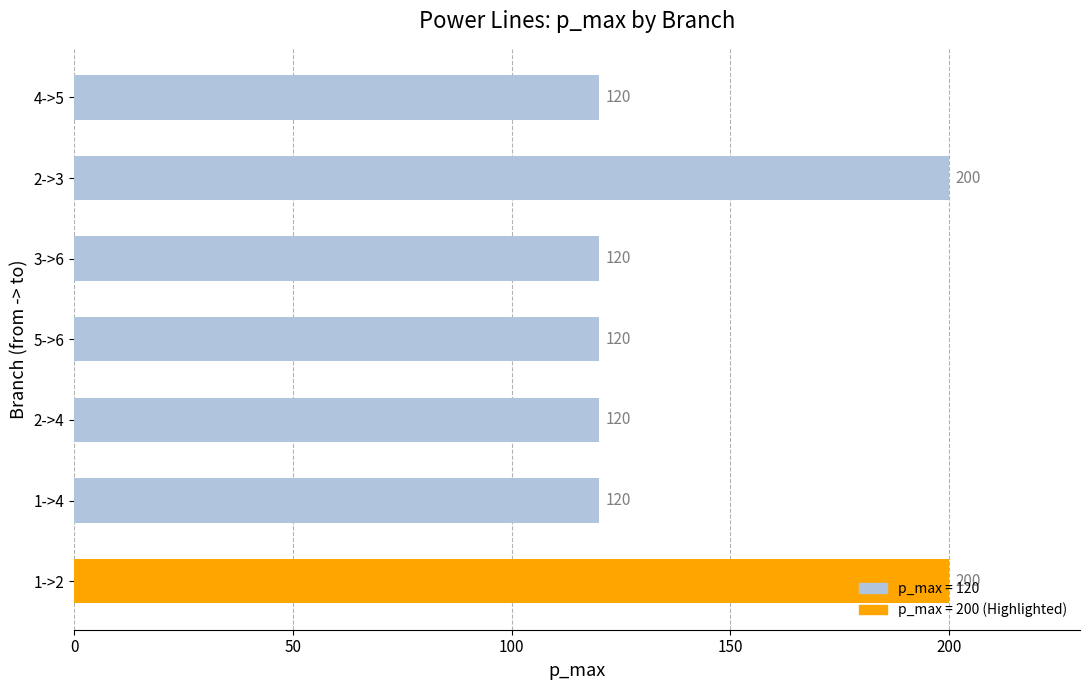

What is the greatest value displayed?

200